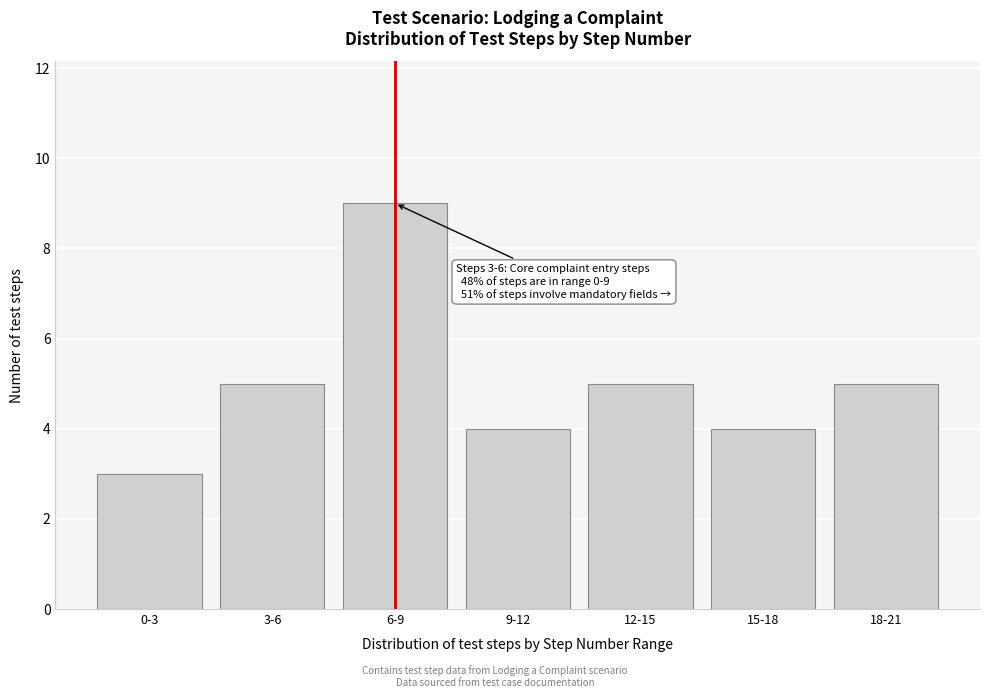

Reading left to right, transcribe all the data shown in this chart.

0-3=3	3-6=5	6-9=9	9-12=4	12-15=5	15-18=4	18-21=5